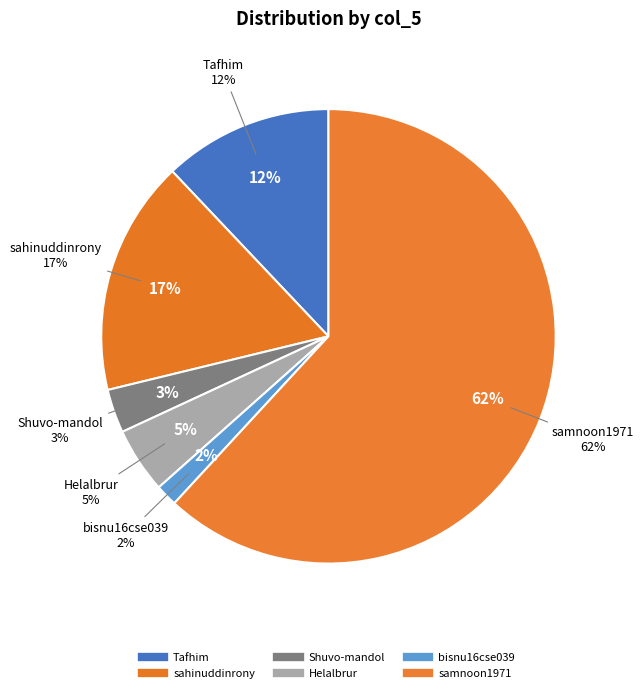

How much of the chart is everything except sahinuddinrony?

83.3%